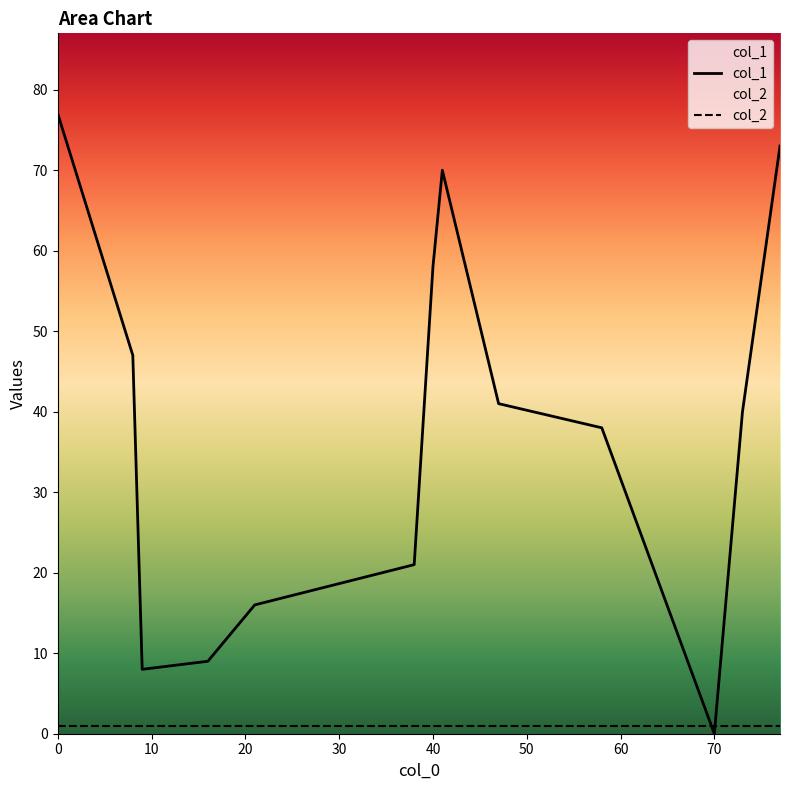

Which label corresponds to the smallest value in the chart?

70